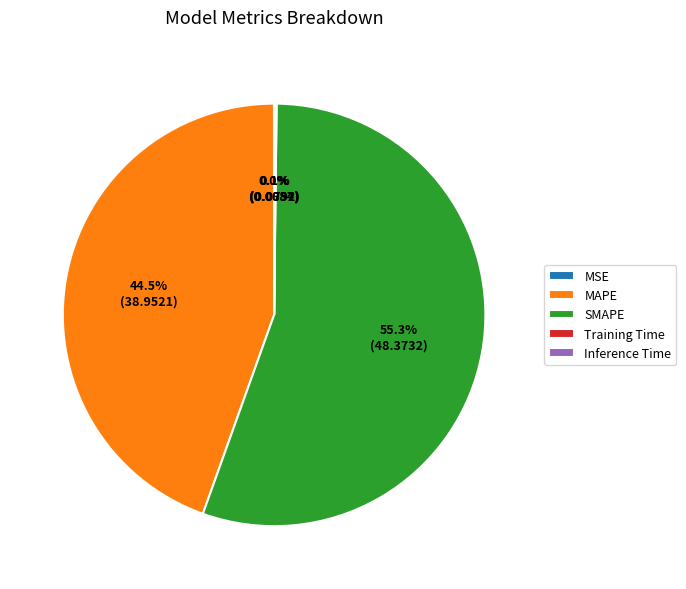

Combined, what portion of the pie is SMAPE and MAPE?

99.8%